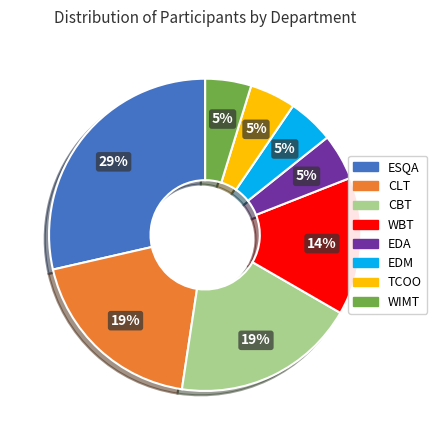

What is the largest slice in the pie chart?

ESQA